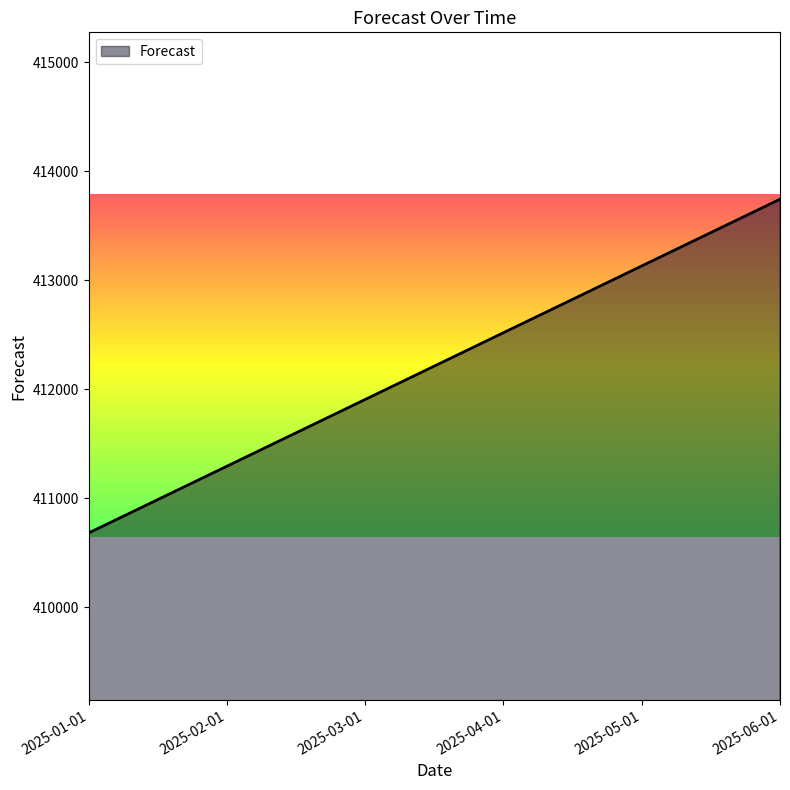

Between 2025-03-01 and 2025-05-01, which is larger?

2025-05-01